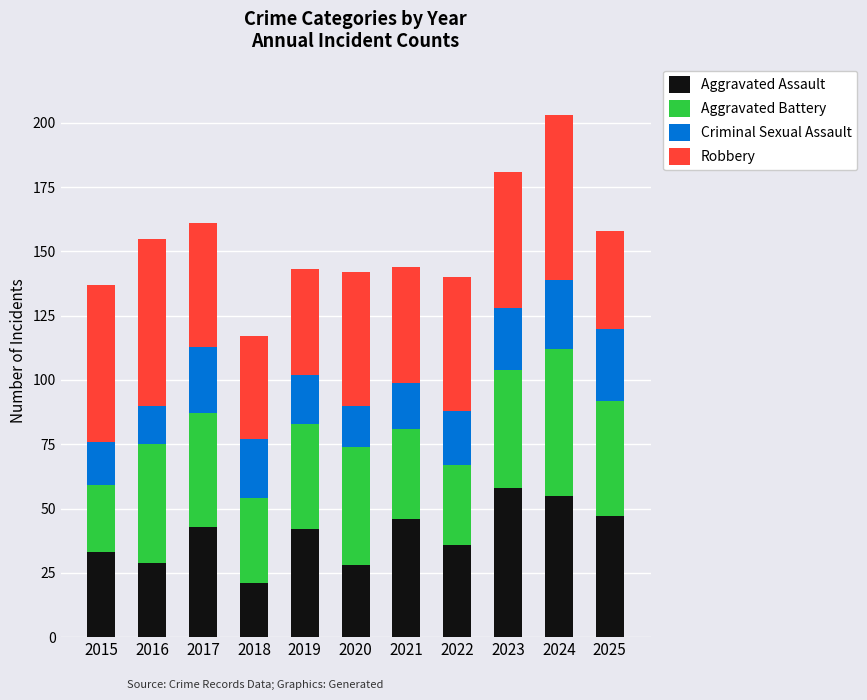

What is the highest value of the Aggravated Assault series?

58